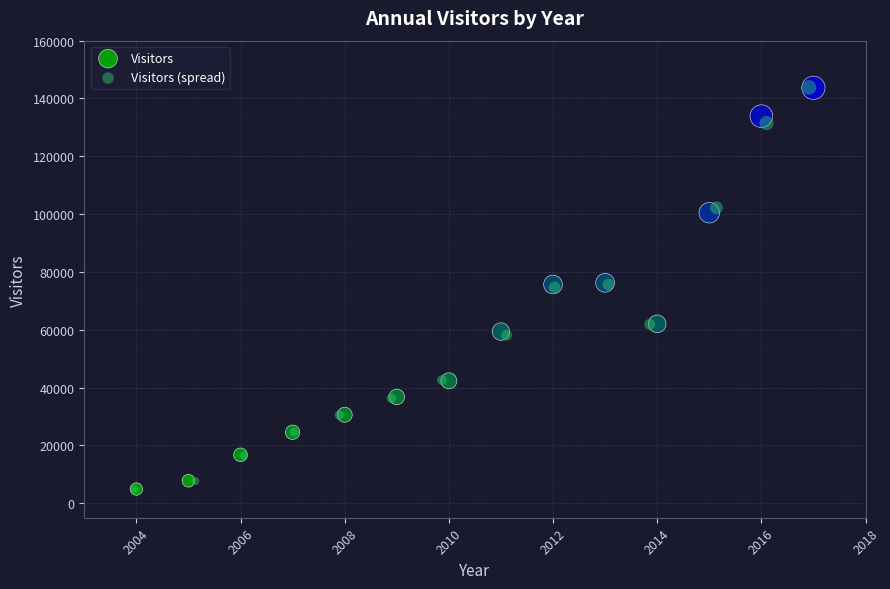

What are all the series names shown in the legend?

Visitors, Visitors (spread)